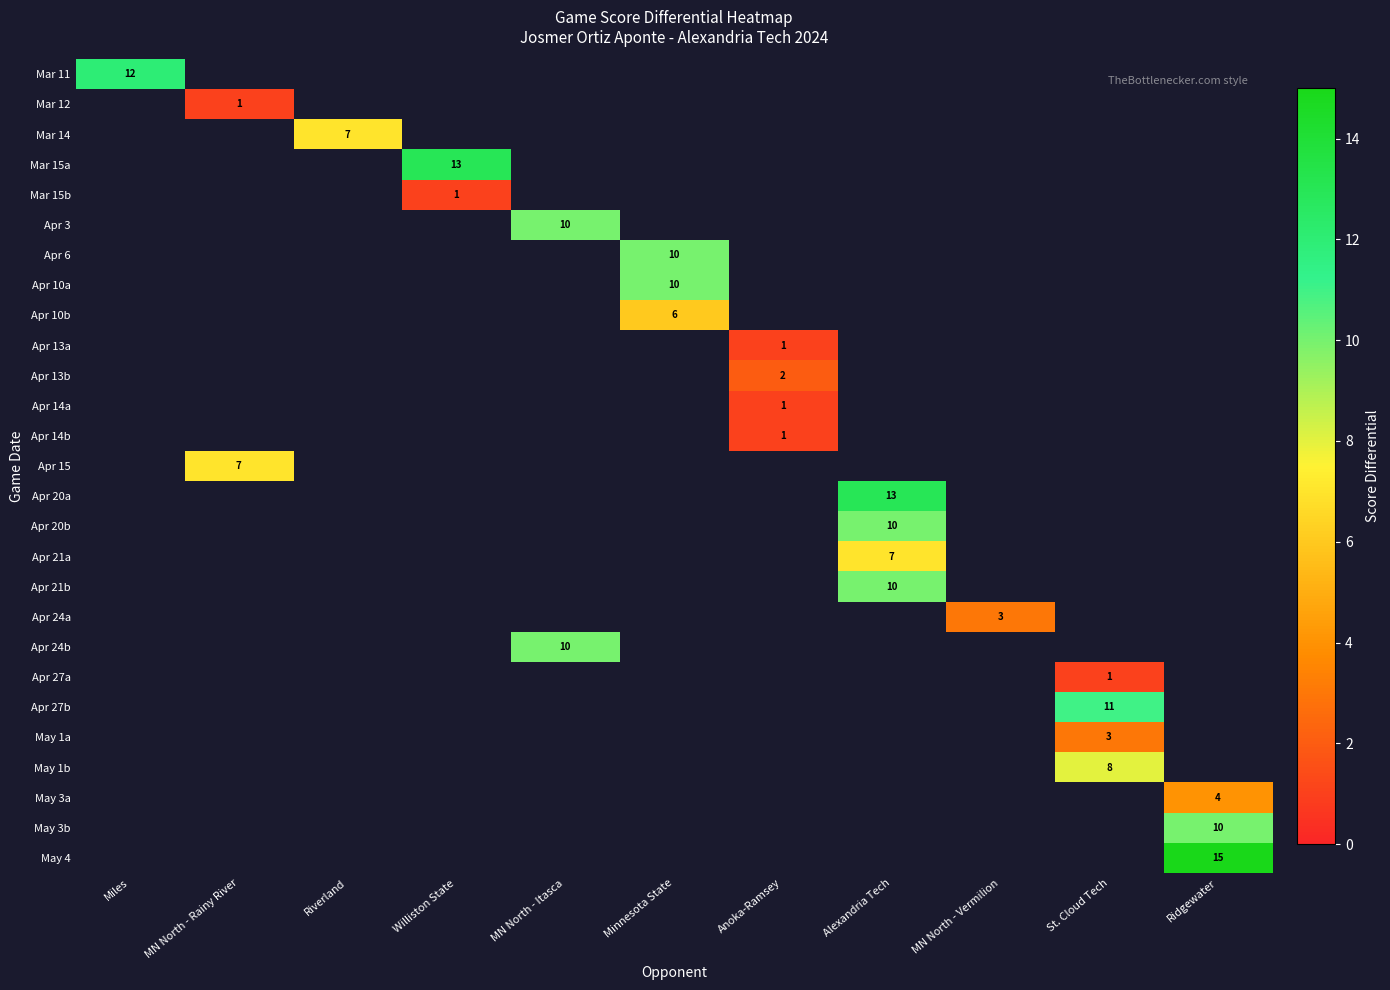

The value of Apr 10a at Minnesota State is 4. True or false?

False